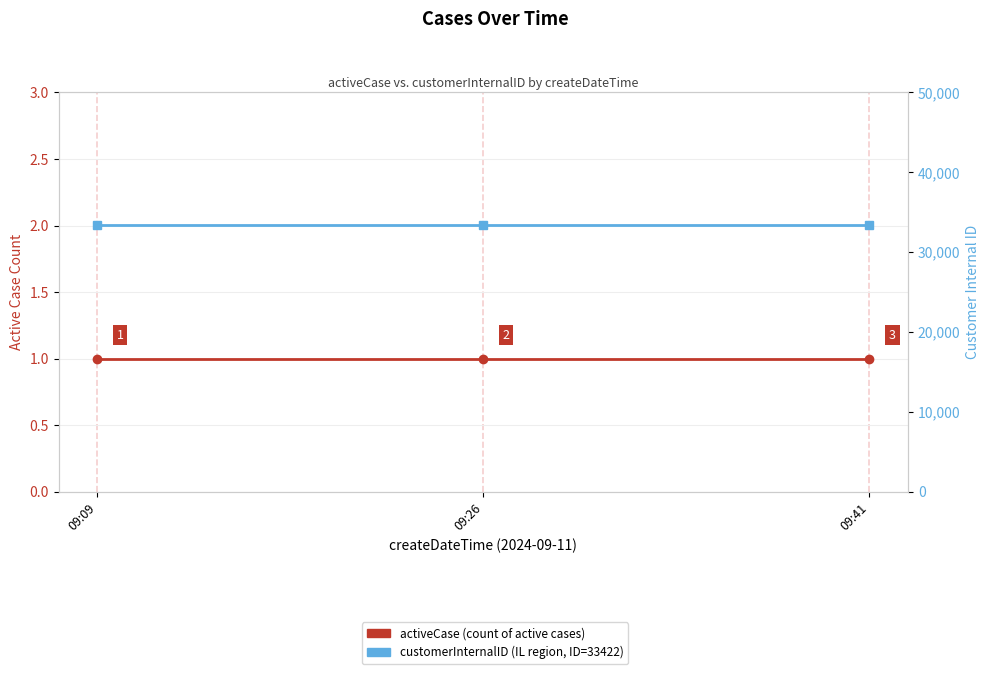

List the labels in order of customerInternalID value, largest first.

09:09, 09:26, 09:41